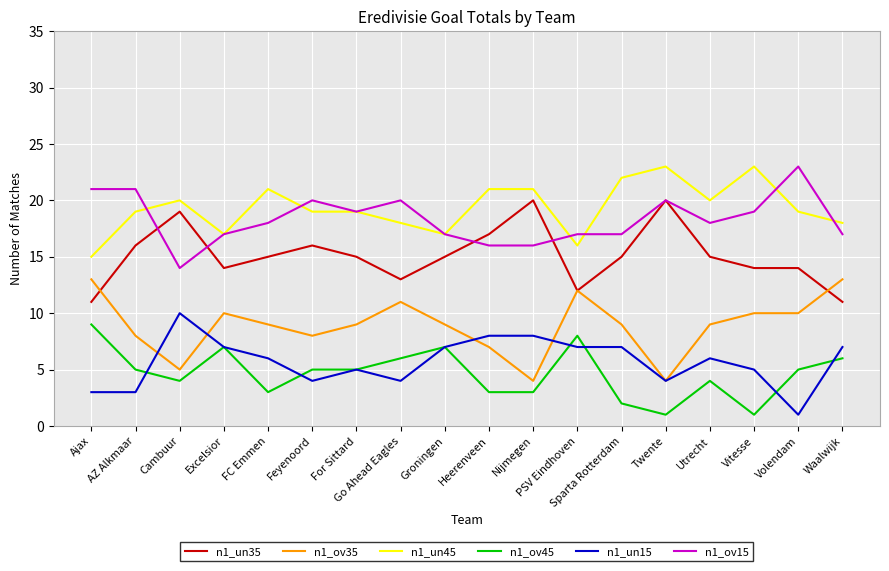

Which category has the lowest value in the n1_un15 series?

Volendam